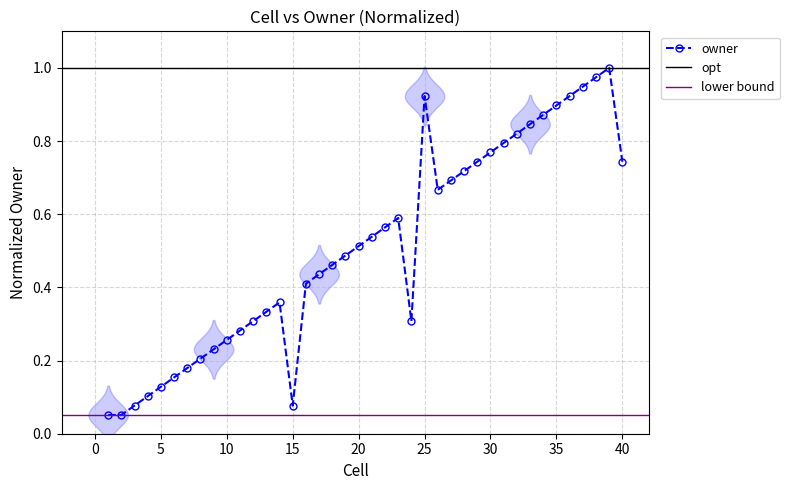

List the labels in order of value, smallest first.

1, 2, 3, 15, 4, 5, 6, 7, 8, 9, 10, 11, 12, 24, 13, 14, 16, 17, 18, 19, 20, 21, 22, 23, 26, 27, 28, 29, 40, 30, 31, 32, 33, 34, 35, 25, 36, 37, 38, 39